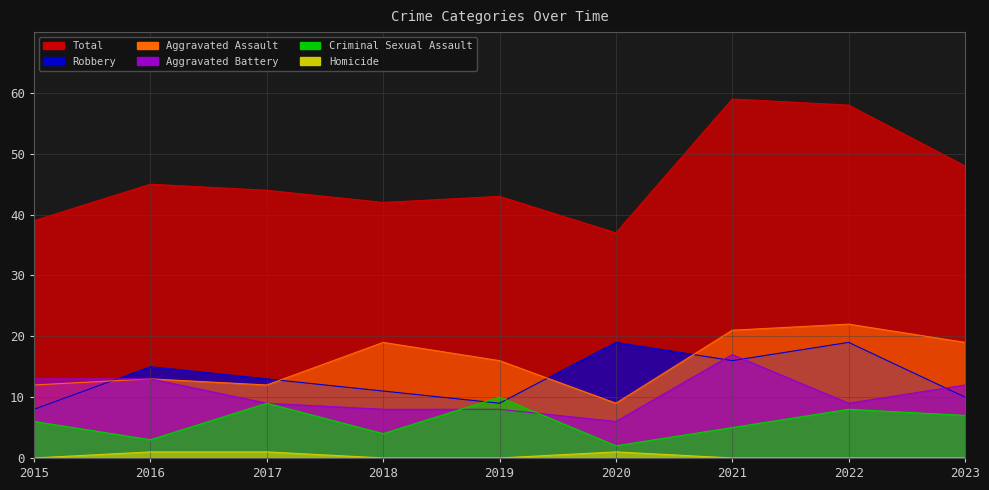

Which has a higher value, 2018 or 2023?

2023